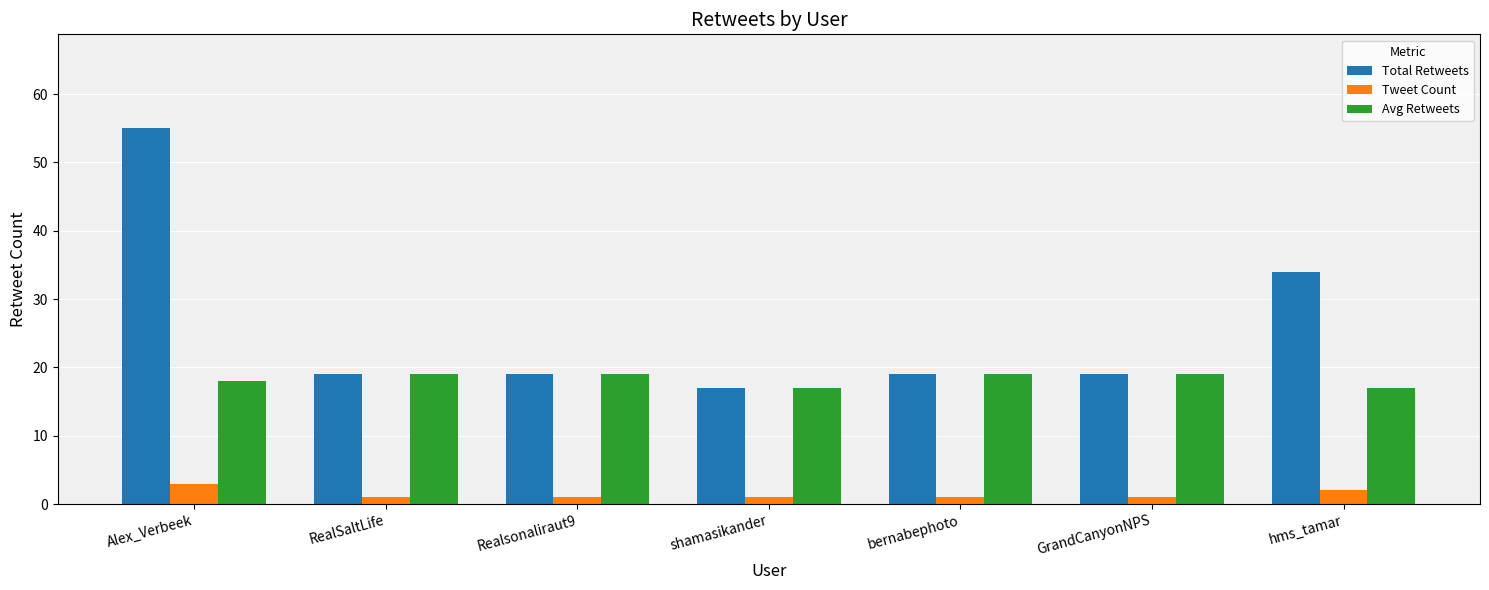

How many bars are there in total?

21